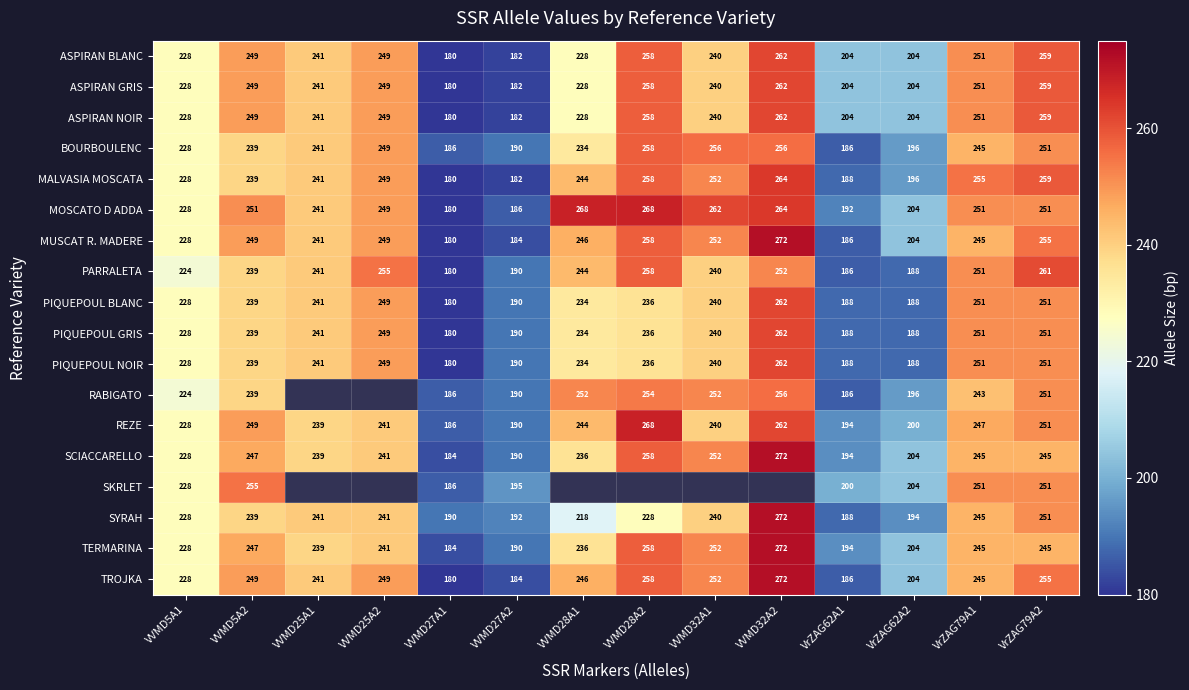

Count the number of categories in the chart.

14